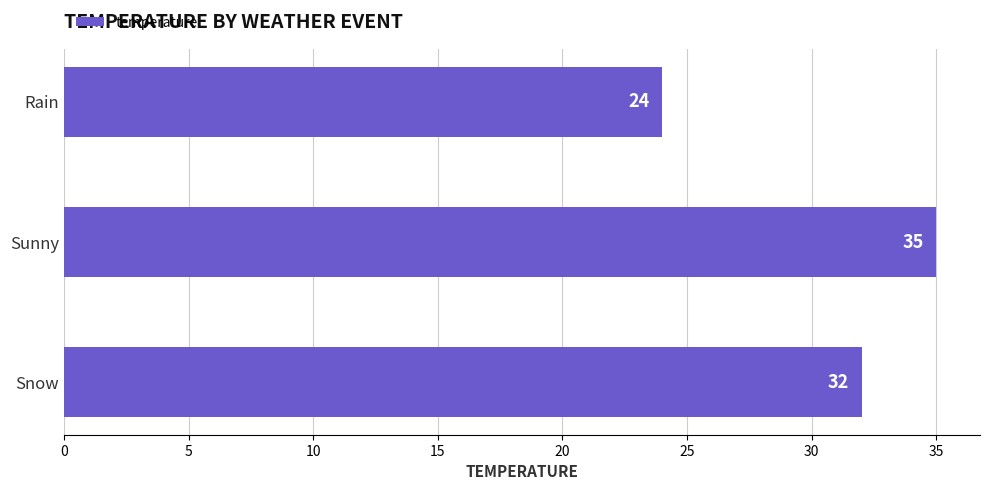

What is the greatest value displayed?

35